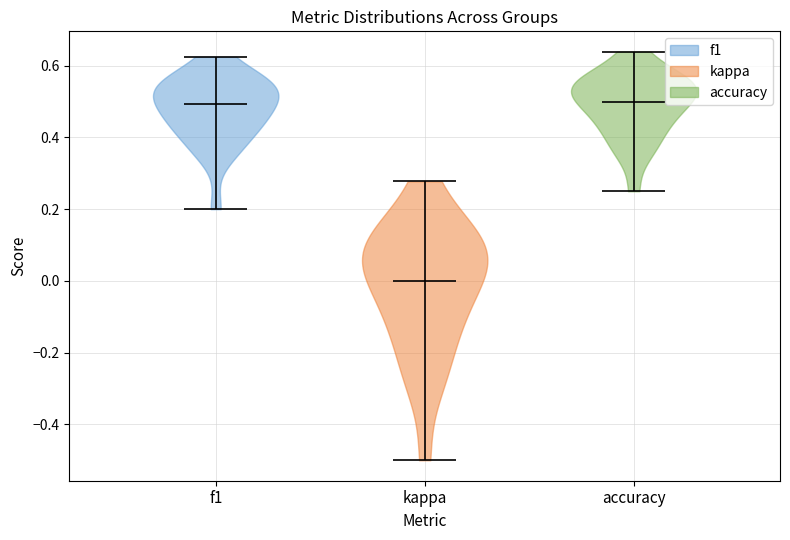

Reading left to right, read every violin against the y-axis: where its median line is, and the lowest and highest points it reaches. The values are not printed on the chart, so give them approximately, as read against the axis.

f1: median line 0.50, lowest point 0.20, highest point 0.62
kappa: median line 0.00, lowest point -0.50, highest point 0.28
accuracy: median line 0.50, lowest point 0.26, highest point 0.64